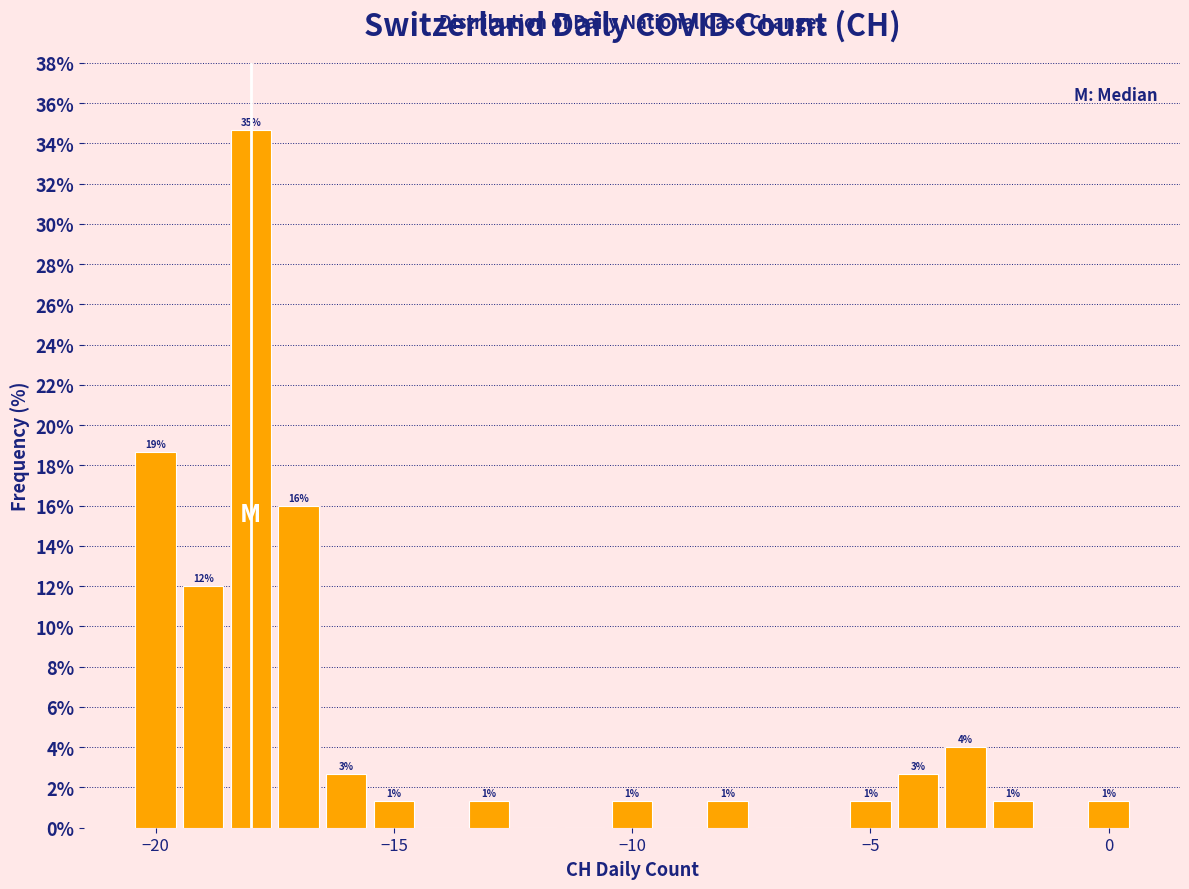

Around what value on the x-axis is the tallest bar? Give the approximate position of its centre, as read against the axis.

-18.0